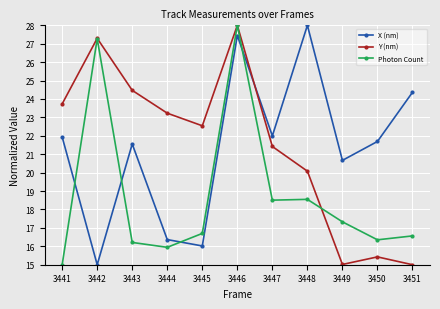

How many interior local valleys does the X (nm) series have?

4